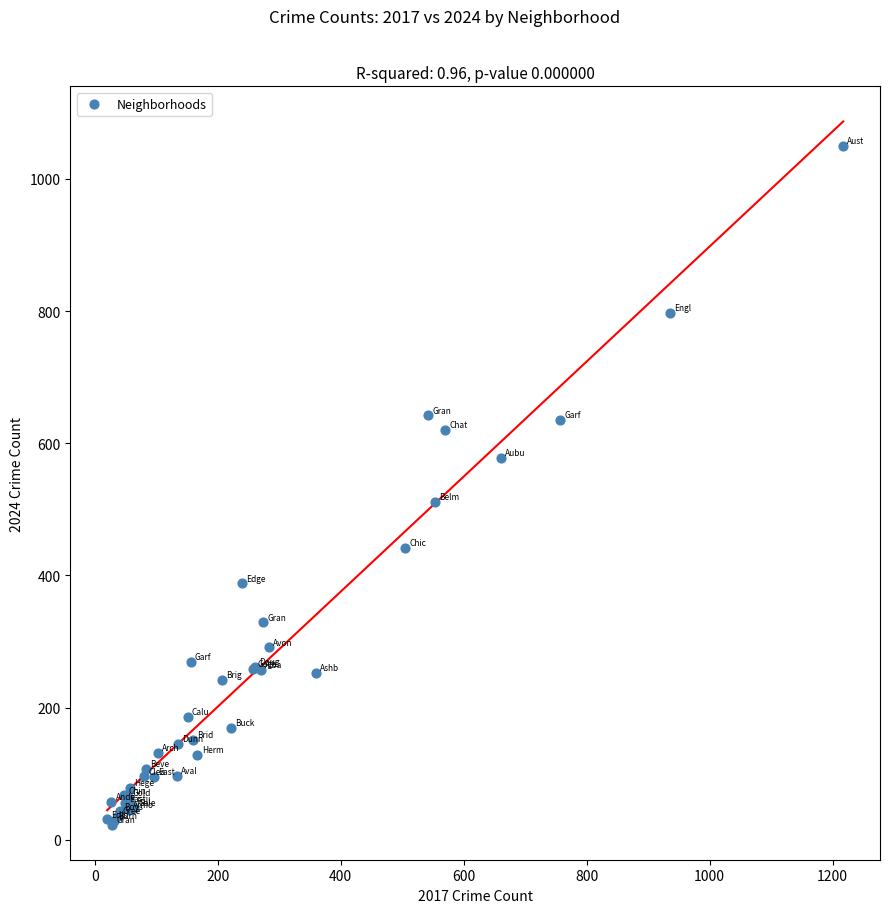

What Y value in the scatter plot is closest to 536?

511